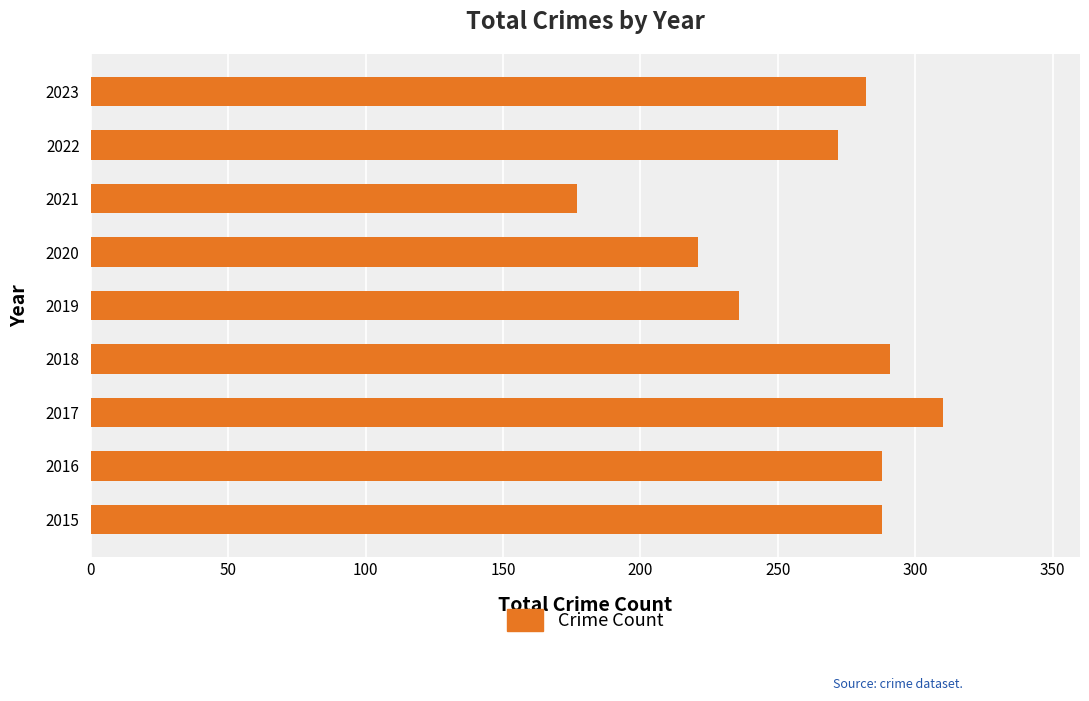

Reading top to bottom, extract all data points from this chart.

2023=282	2022=272	2021=177	2020=221	2019=236	2018=291	2017=310	2016=288	2015=288